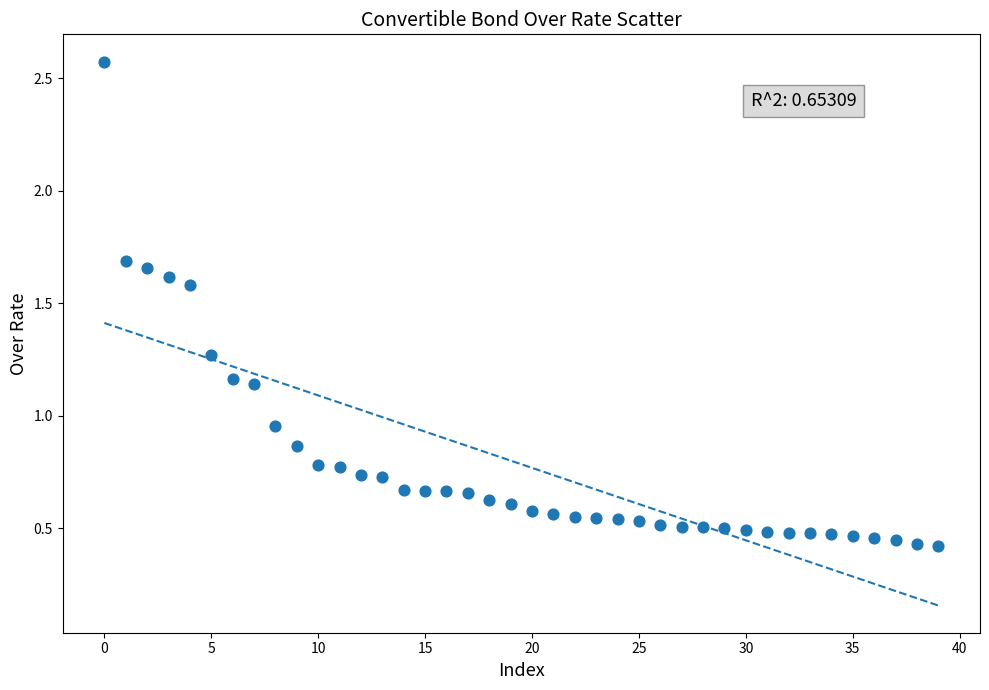

What is the range of Y values (max minus min)?

2.2